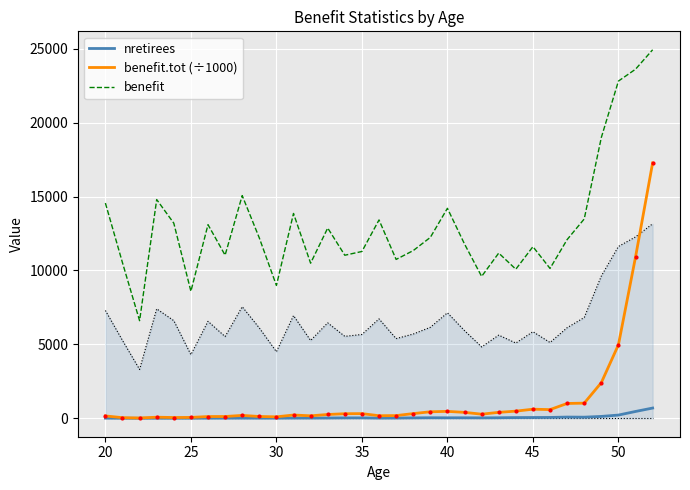

True or false: benefit.tot (÷1000) and benefit cross at least once.

False